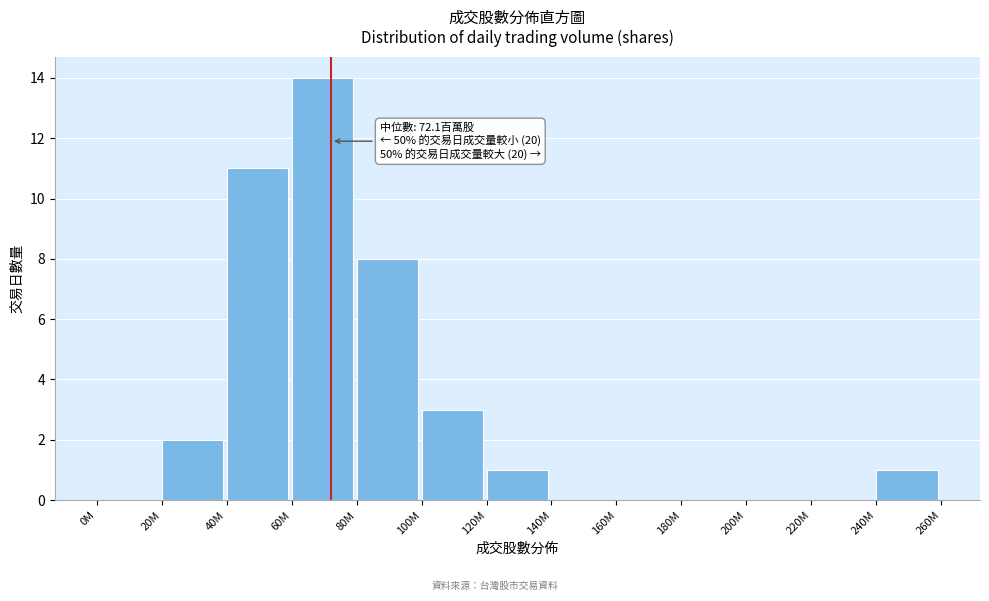

Reading left to right, list all the values displayed in this chart.

0M=0	20M=2	40M=11	60M=14	80M=8	100M=3	120M=1	140M=0	160M=0	180M=0	200M=0	220M=0	240M=1